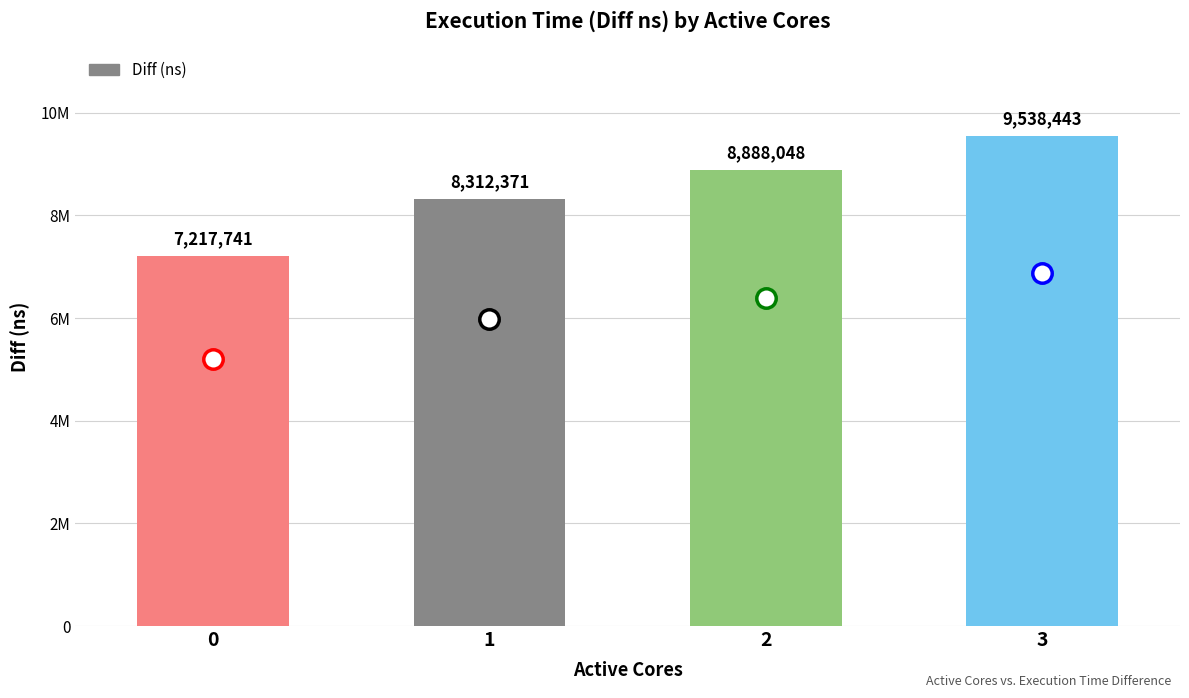

Reading left to right, what are all the values shown in this chart?

0=7217741	1=8312371	2=8888048	3=9538443